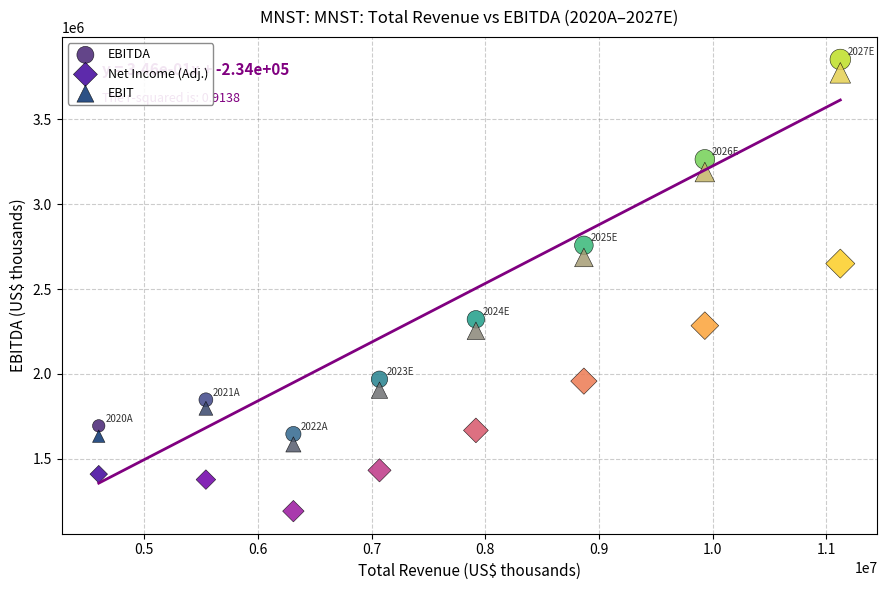

Across all series, what Y value is closest to 2521970?

2649818